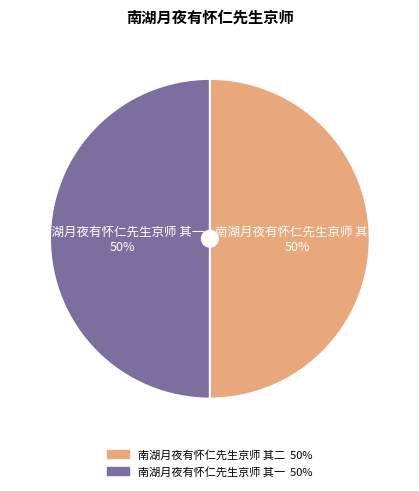

To the nearest percent, what percentage of the pie is 南湖月夜有怀仁先生京师 其二?

50%